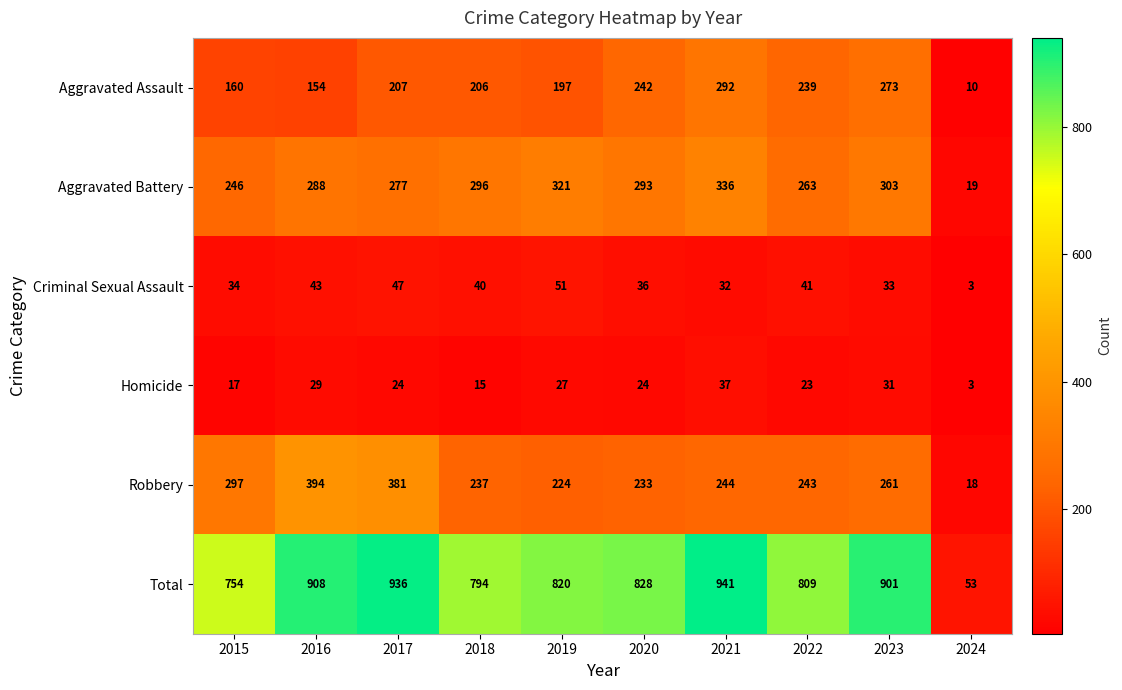

Which category has the highest value across all series?

2021